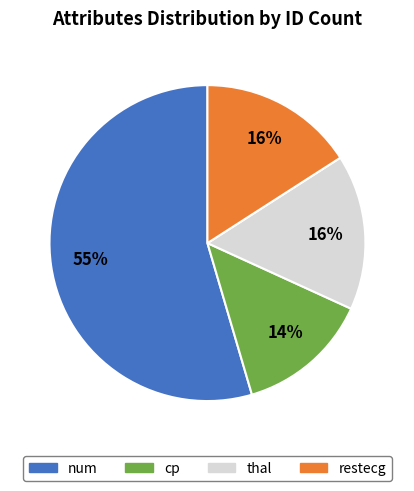

To the nearest percent, what is the average slice percentage?

25%